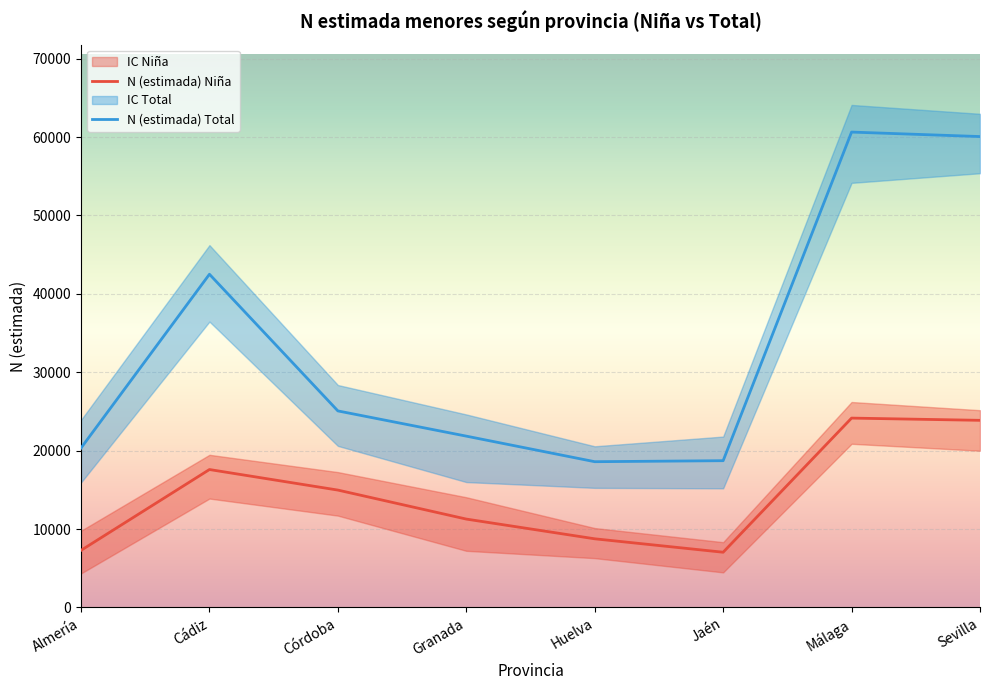

Where is N (lím inf IC) Total nearest to the value 35287?

Cádiz